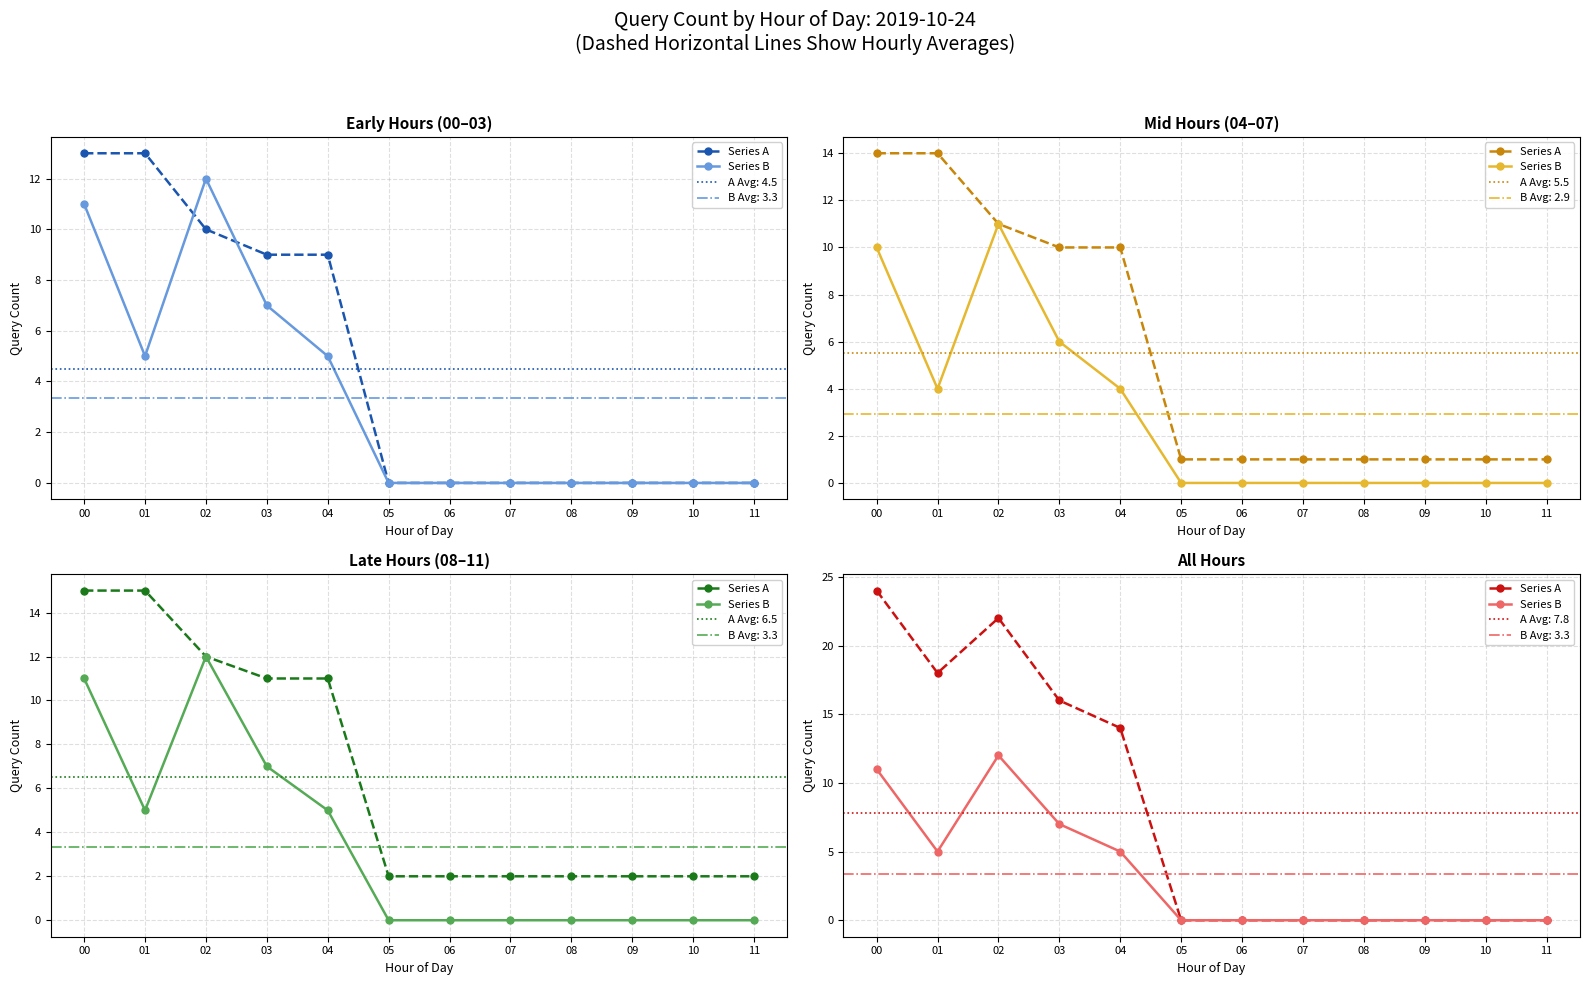

True or false: Series A has a value of -15 at 05.

False